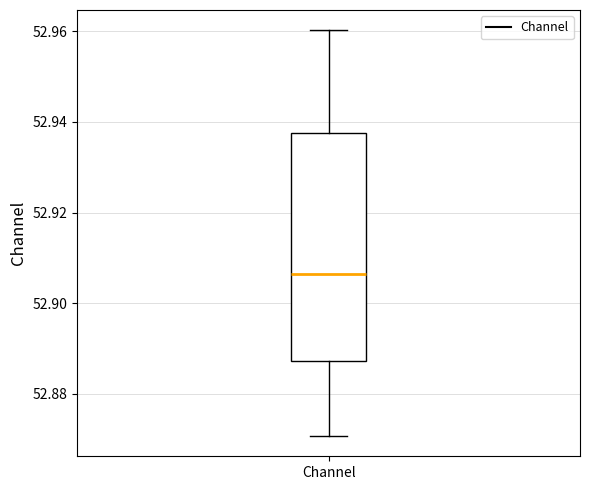

Read this box plot against the y-axis: the position of the median line, the range covered by the box, and the ends of both whiskers. The values are not printed on the chart, so give them approximately, as read against the axis.

median 52.906, box 52.888 to 52.938, whiskers 52.870 to 52.960